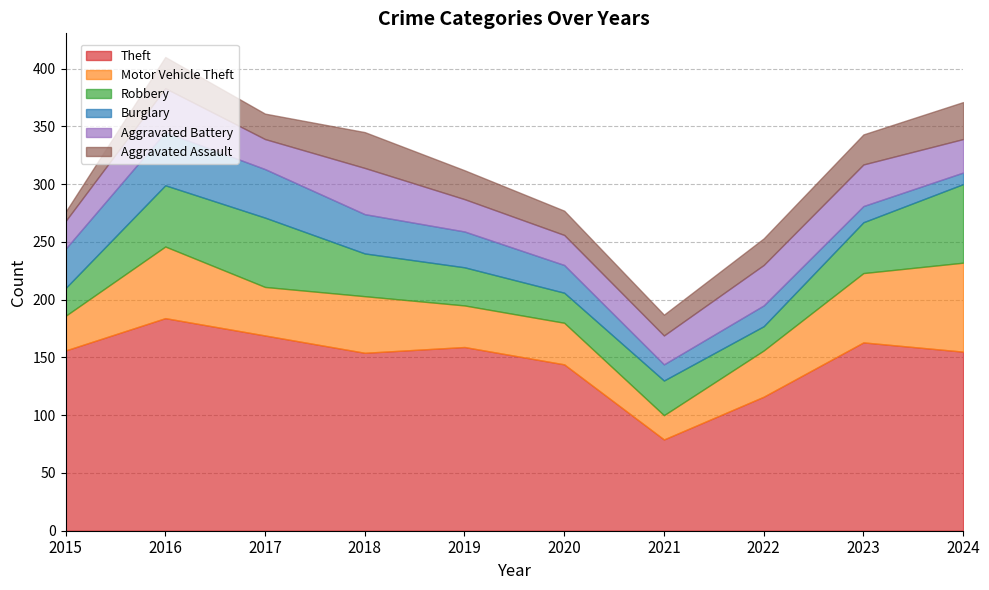

What is the sum of all Aggravated Assault values?

233